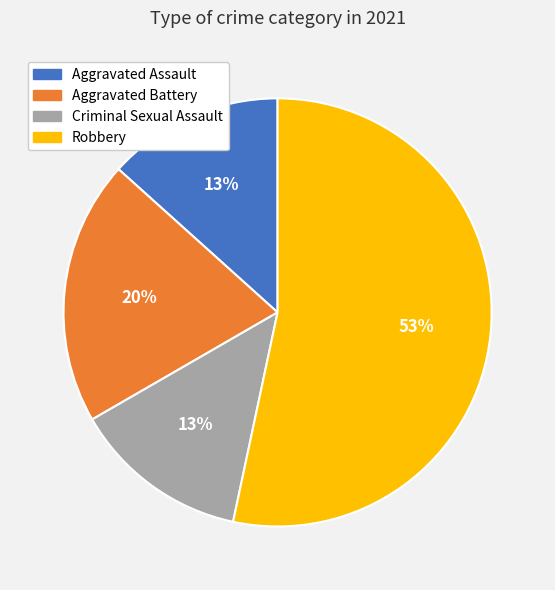

To the nearest percent, what percentage of the pie is Aggravated Assault?

13%